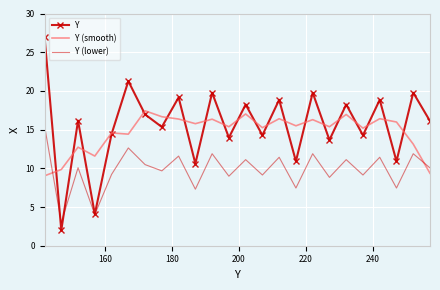

Which series ends up on top after the final intersection of Y and Y (smooth)?

Y